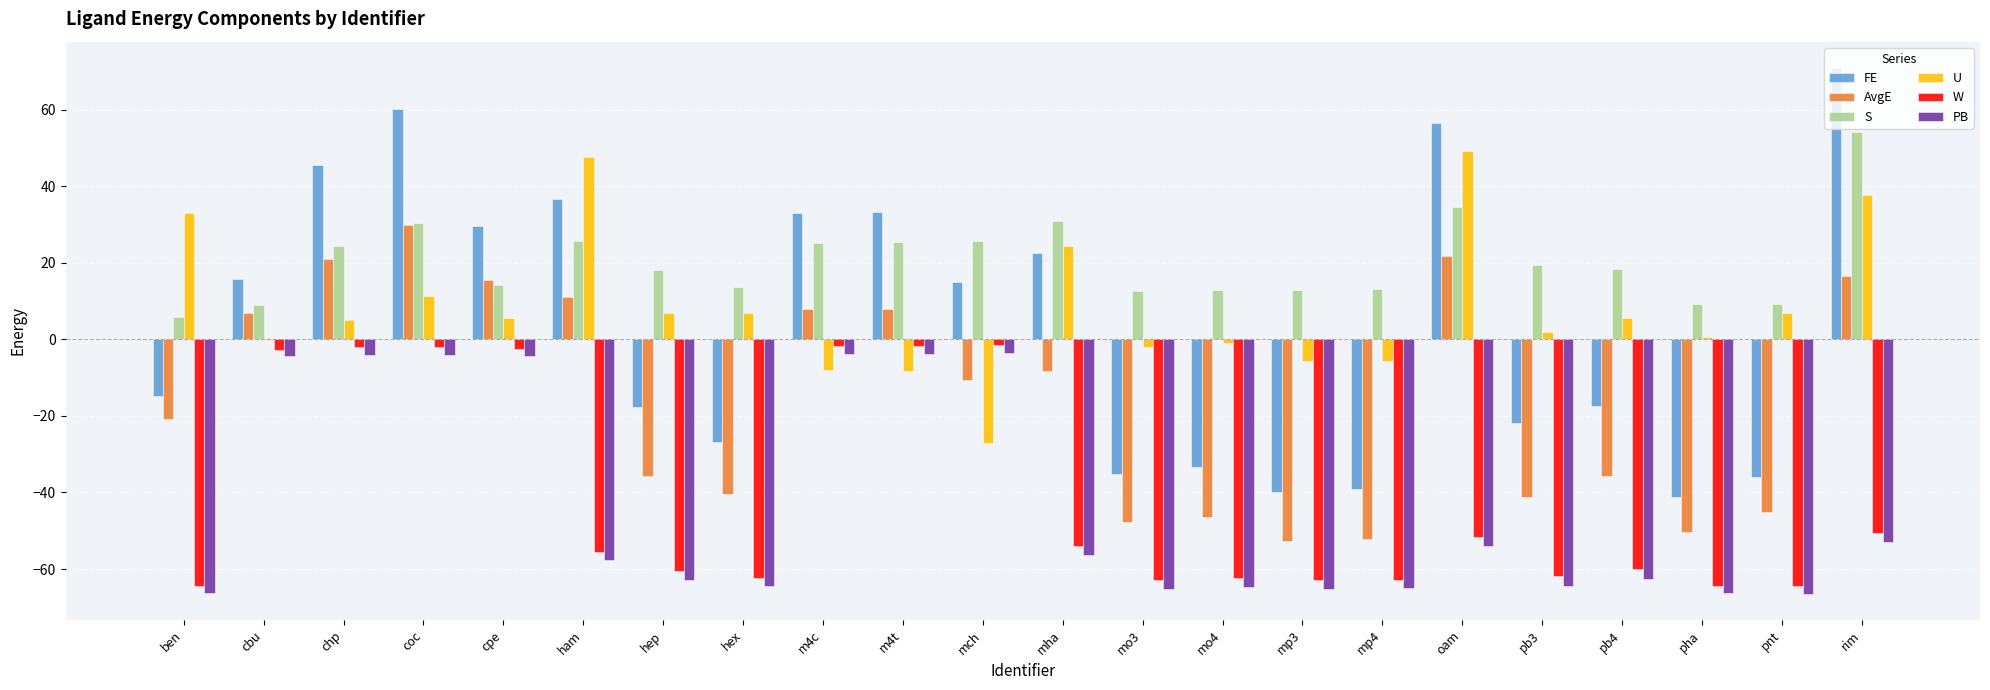

How many groups of bars are there?

22